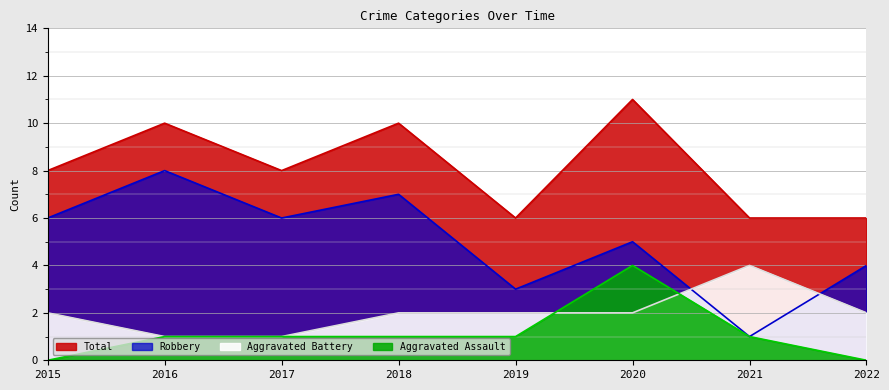

How many distinct data groups are displayed?

4